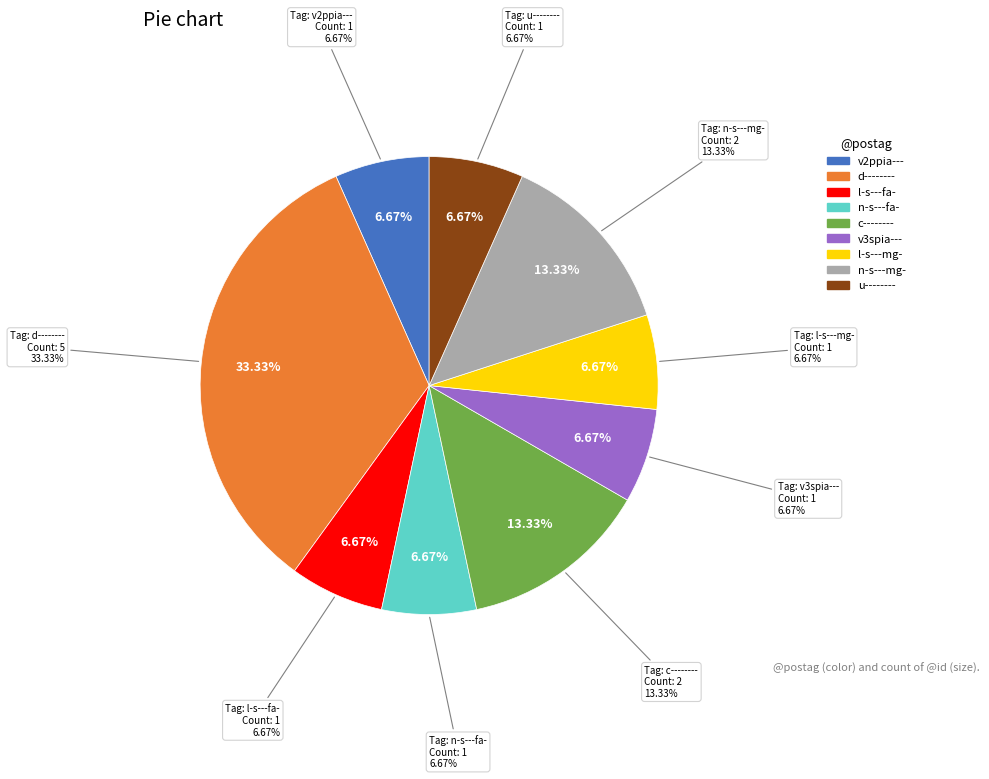

Is it true that v3spia--- is 18% of the pie?

False